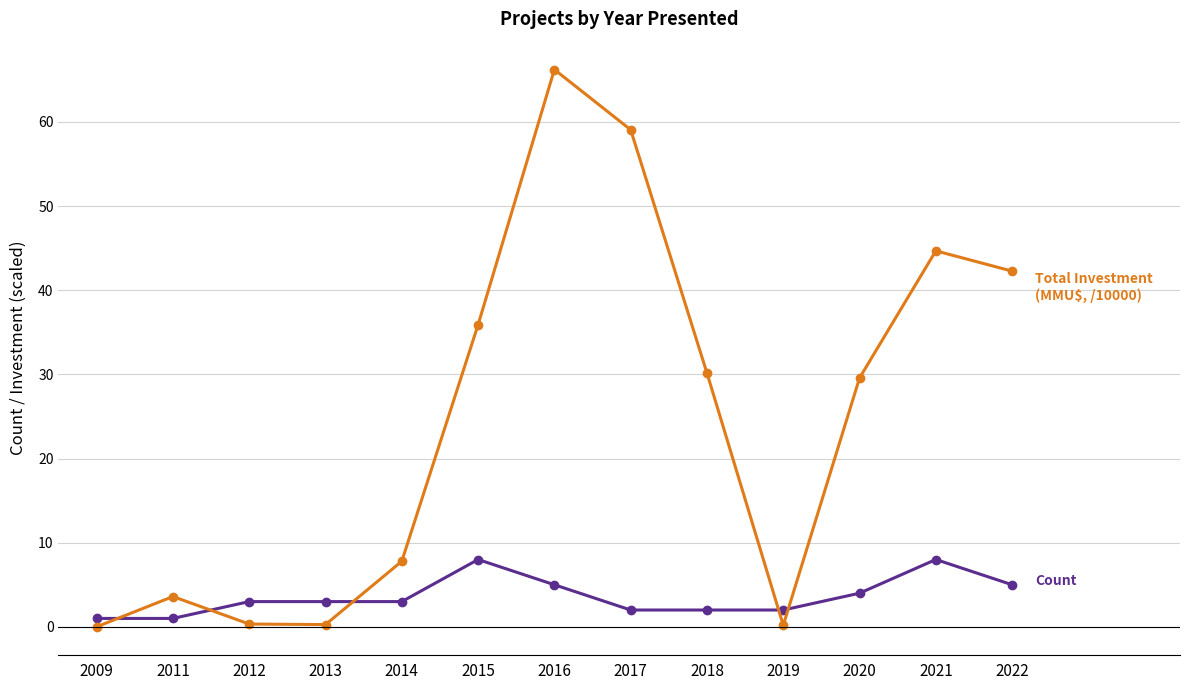

What is the spread (max minus min) of values at 2020?

25.6